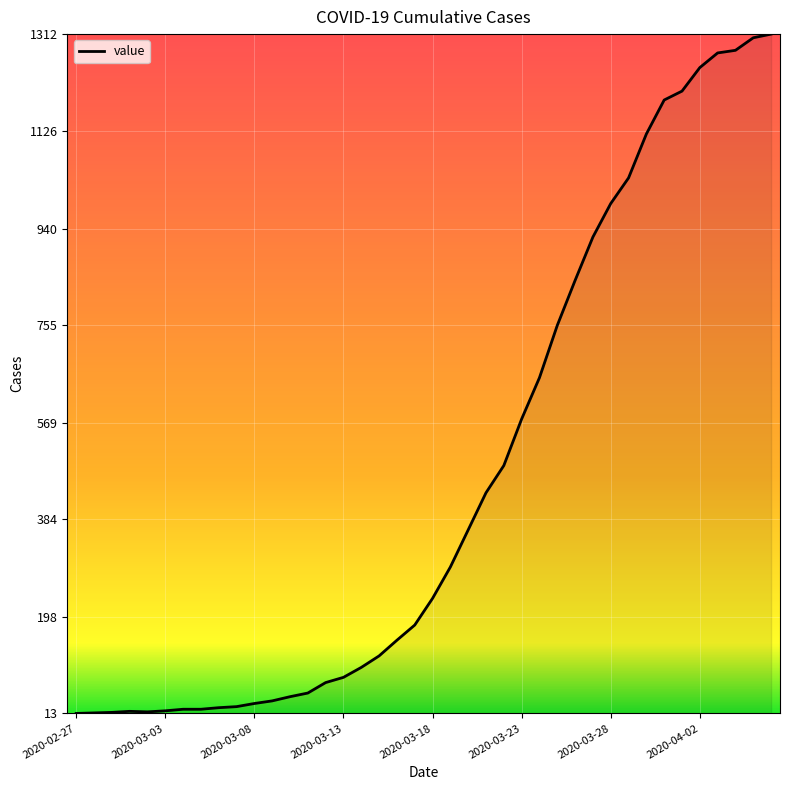

What is the difference between the maximum and minimum values?

1299